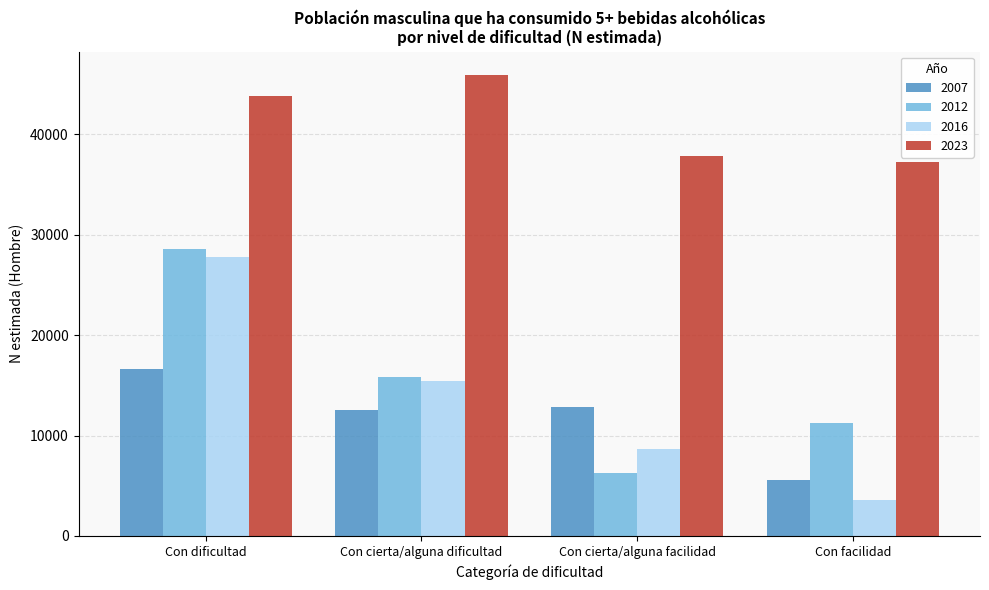

Reading right to left, transcribe all the data shown in this chart.

2007: Con facilidad=5594	Con cierta/alguna facilidad=12885	Con cierta/alguna dificultad=12567	Con dificultad=16591
2012: Con facilidad=11229	Con cierta/alguna facilidad=6251	Con cierta/alguna dificultad=15821	Con dificultad=28593
2016: Con facilidad=3625	Con cierta/alguna facilidad=8623	Con cierta/alguna dificultad=15409	Con dificultad=27804
2023: Con facilidad=37256	Con cierta/alguna facilidad=37843	Con cierta/alguna dificultad=45949	Con dificultad=43848